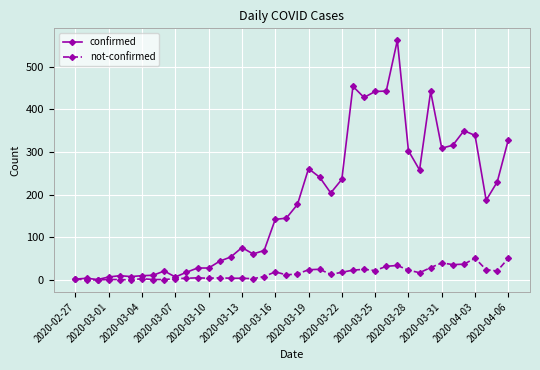

Which series has the widest spread of values?

confirmed